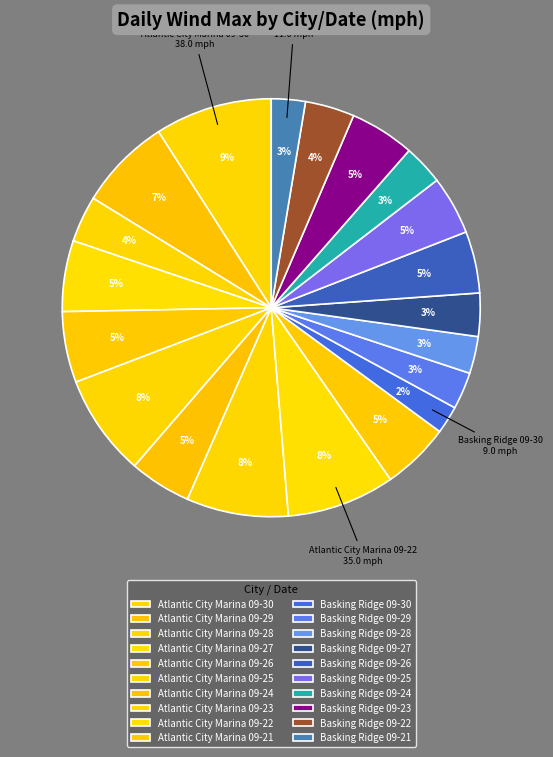

Rank the categories by value from highest to lowest.

Atlantic City Marina 09-30, Atlantic City Marina 09-22, Atlantic City Marina 09-25, Atlantic City Marina 09-23, Atlantic City Marina 09-29, Atlantic City Marina 09-27, Atlantic City Marina 09-26, Atlantic City Marina 09-21, Basking Ridge 09-23, Atlantic City Marina 09-24, Basking Ridge 09-26, Basking Ridge 09-25, Basking Ridge 09-22, Atlantic City Marina 09-28, Basking Ridge 09-27, Basking Ridge 09-24, Basking Ridge 09-29, Basking Ridge 09-28, Basking Ridge 09-21, Basking Ridge 09-30